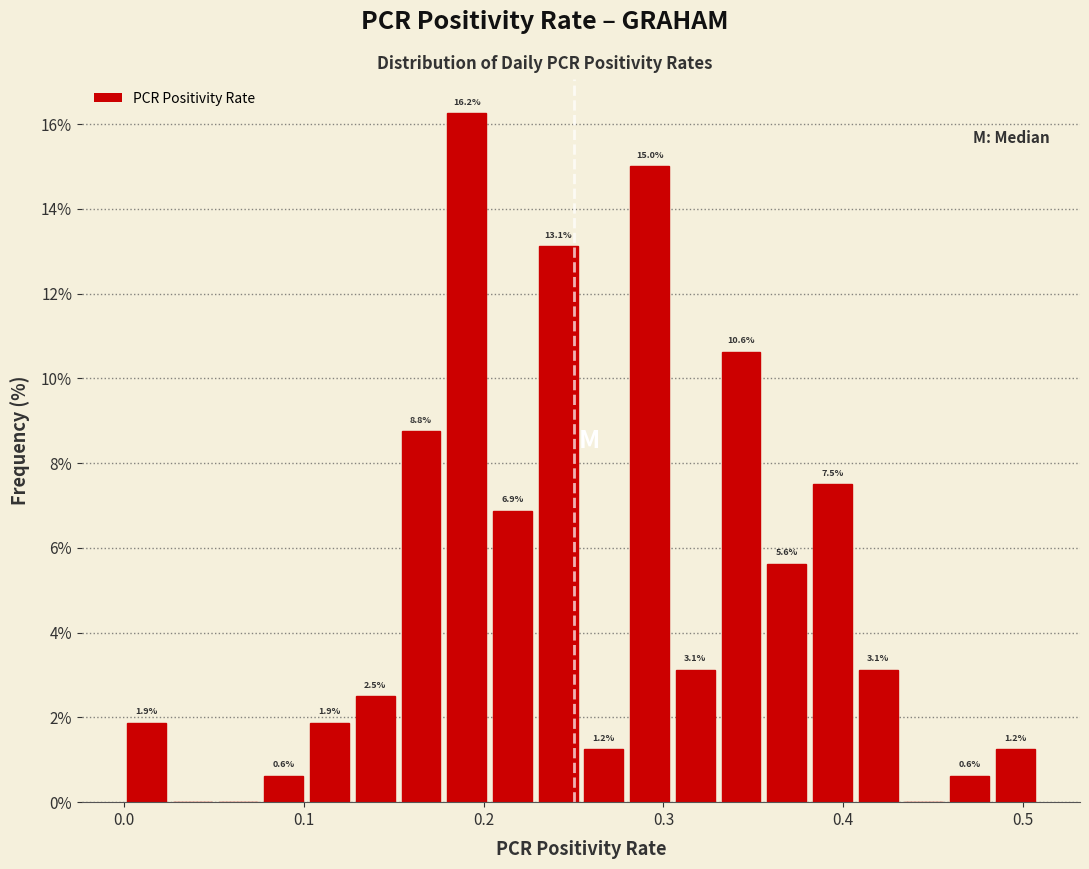

Around what value on the x-axis is the tallest bar? Give the approximate position of its centre, as read against the axis.

0.19